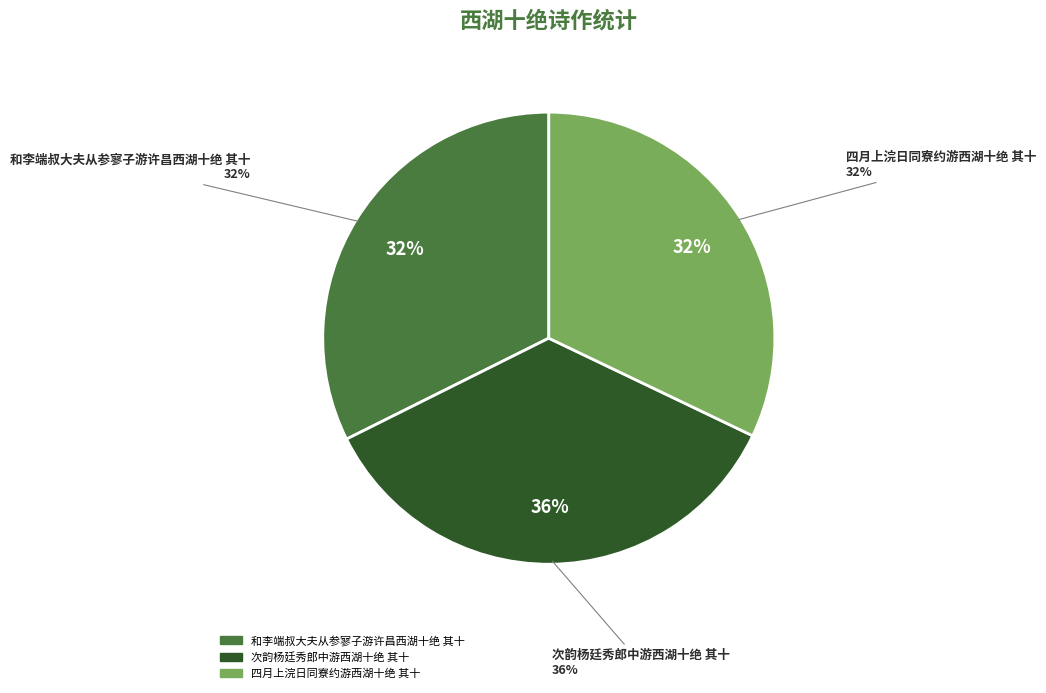

To the nearest percent, what percentage of the pie is 和李端叔大夫从参寥子游许昌西湖十绝 其十?

32%